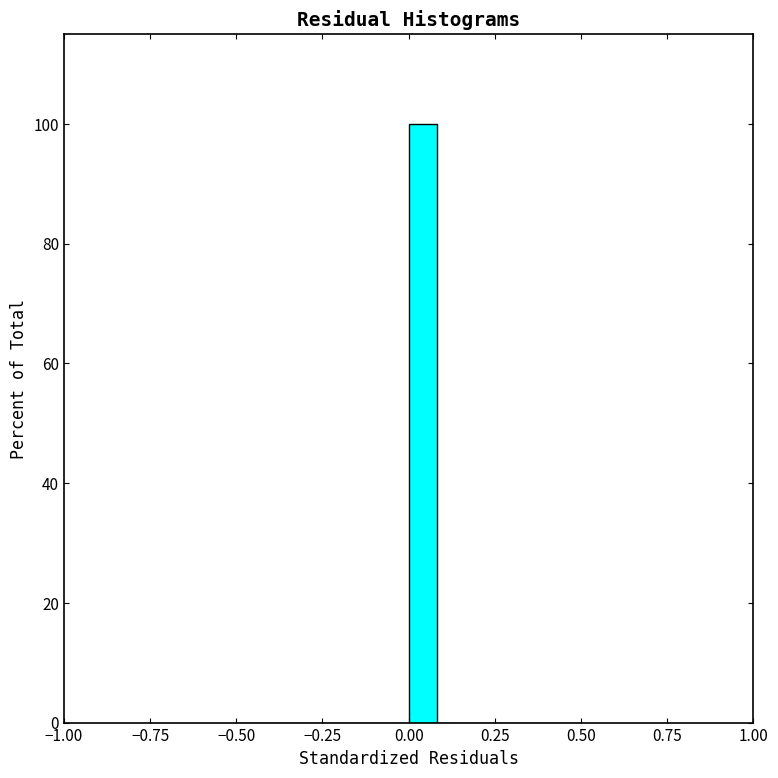

Read against the x-axis, roughly where is the centre of the tallest bar?

0.05